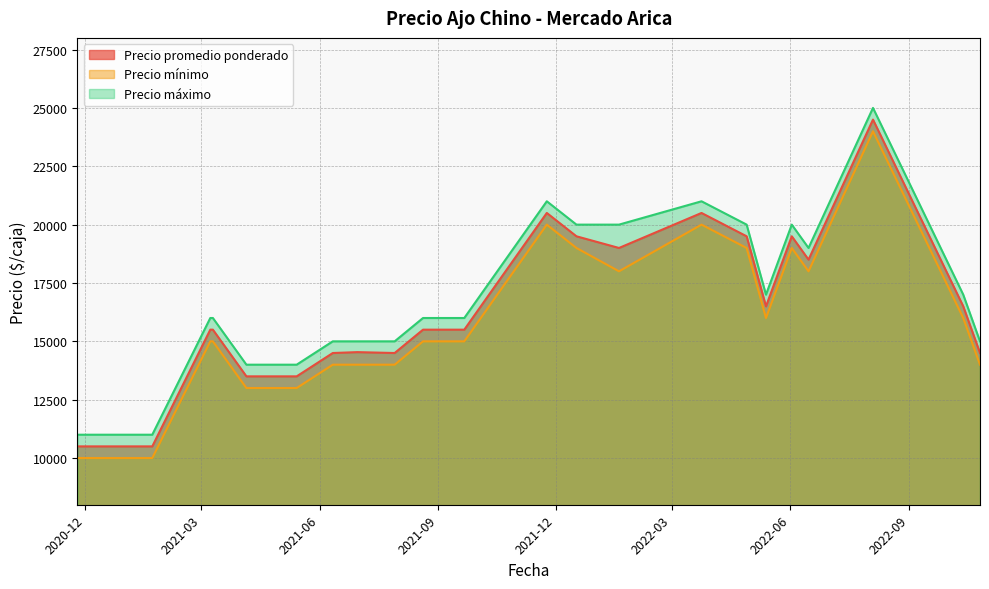

True or false: Precio promedio ponderado and Precio máximo intersect in this chart.

False